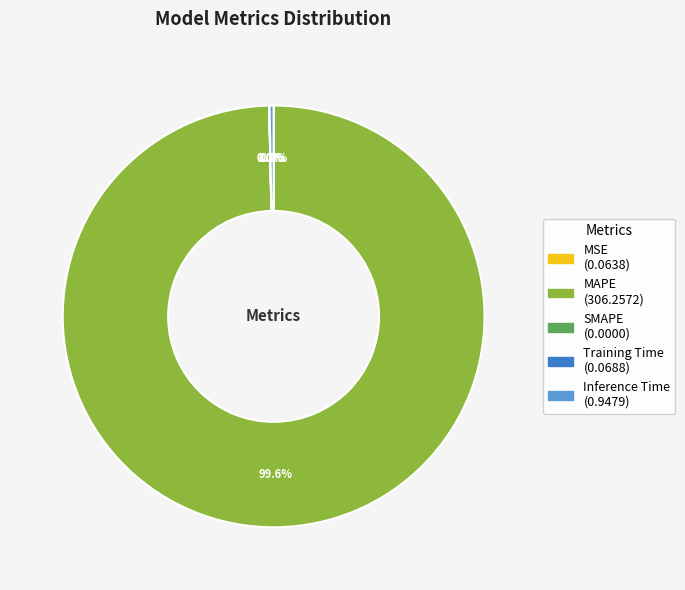

Which category has the biggest portion of the pie?

MAPE